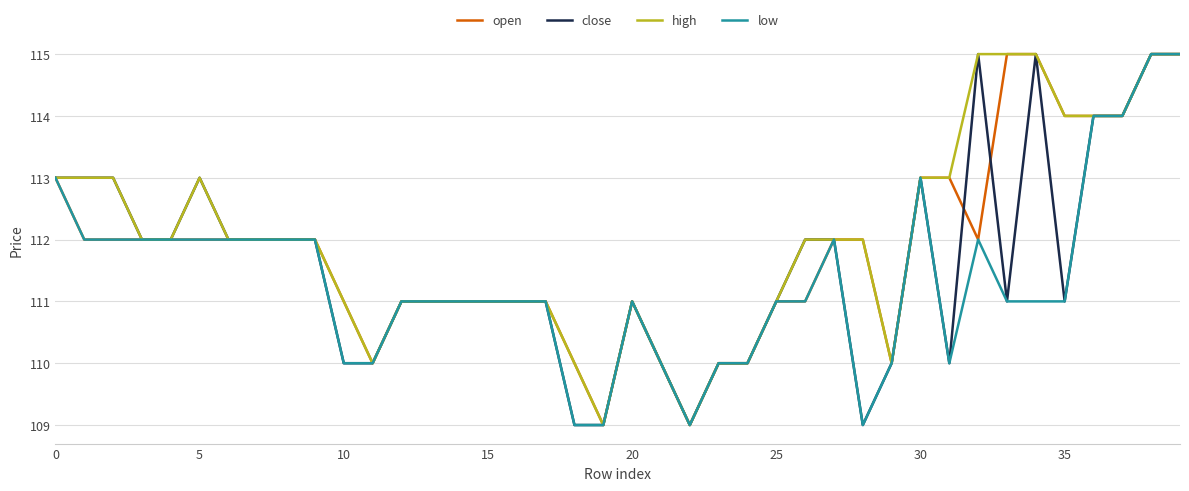

What is the minimum value shown in the chart?

109